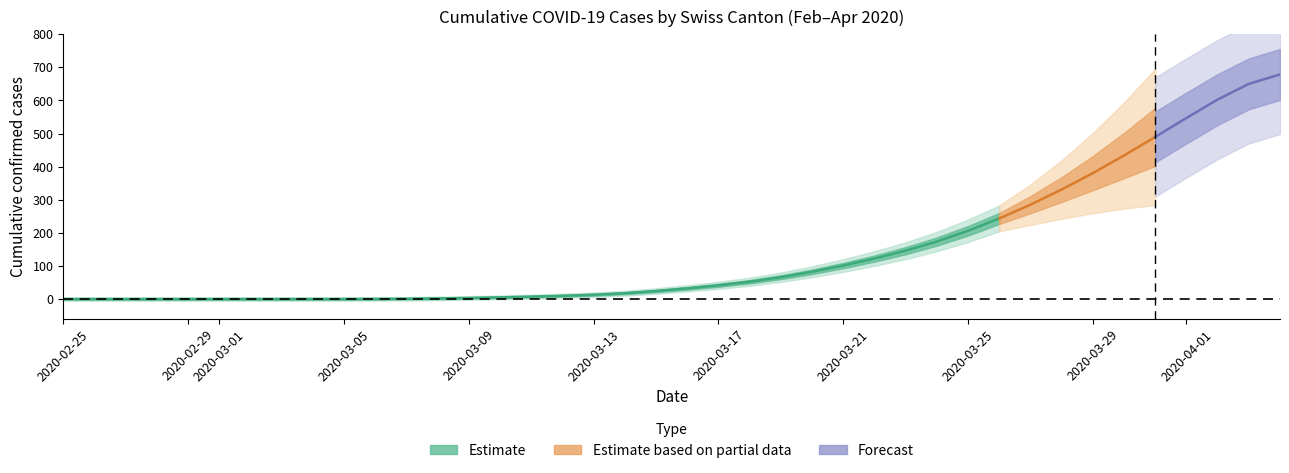

What is the difference between the highest and lowest values at 32?

328